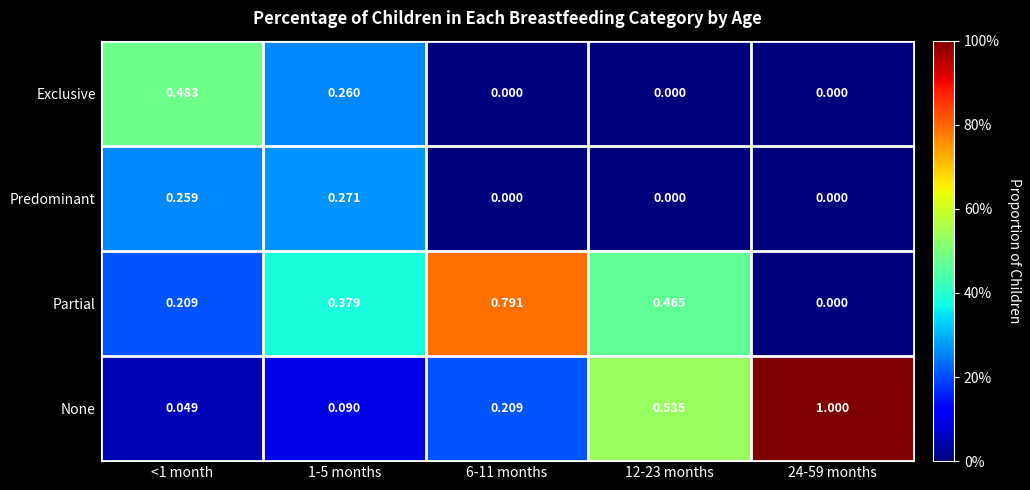

List the series in order of their peak value, highest first.

None, Partial, Exclusive, Predominant